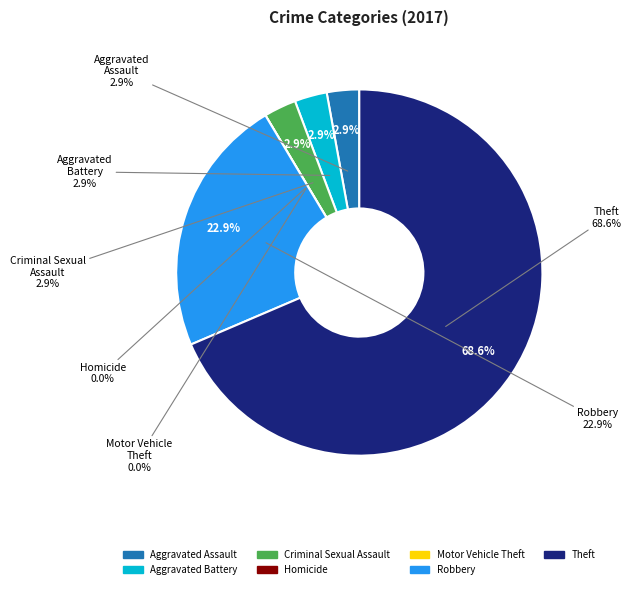

What is the total percentage of Motor Vehicle Theft and Theft?

68.6%